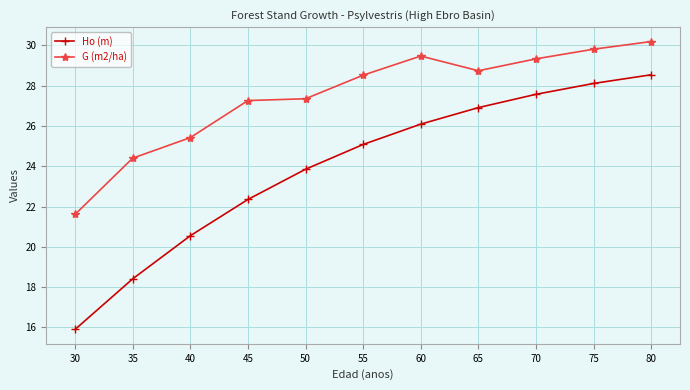

Which series changed the most between 55 and 60?

Ho (m)